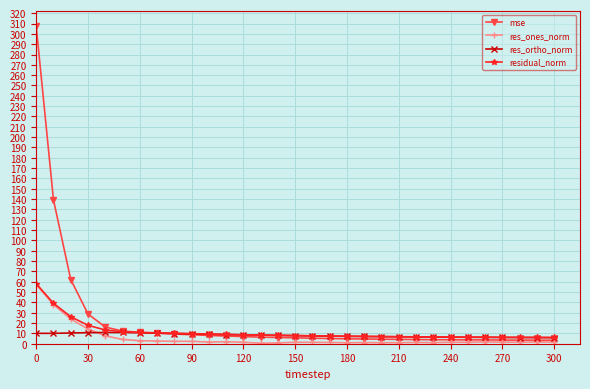

Which series has the widest spread of values?

mse